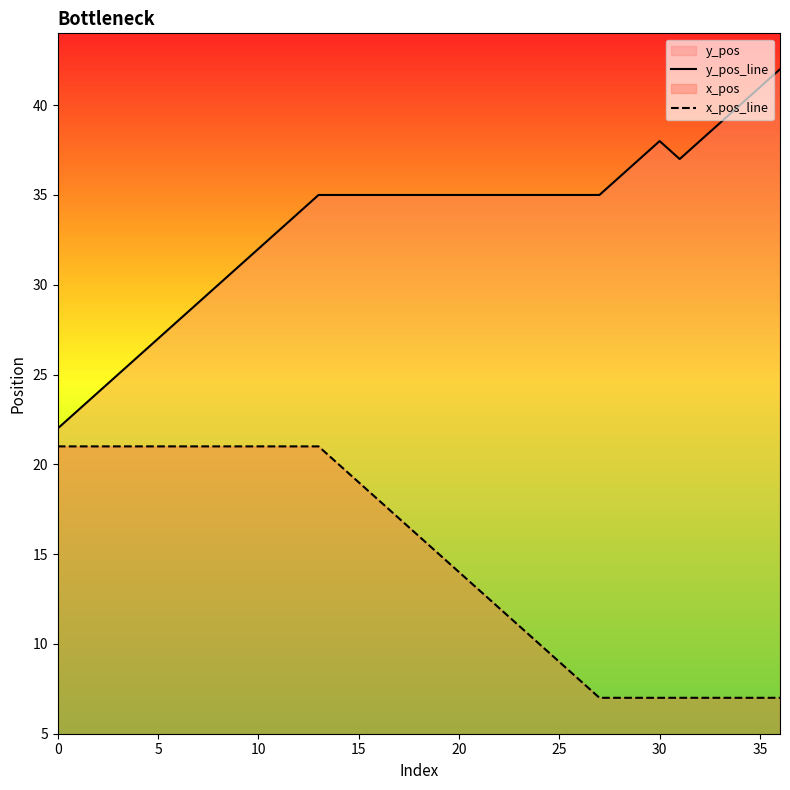

Is it true that y_pos_line equals 26 at 32?

False